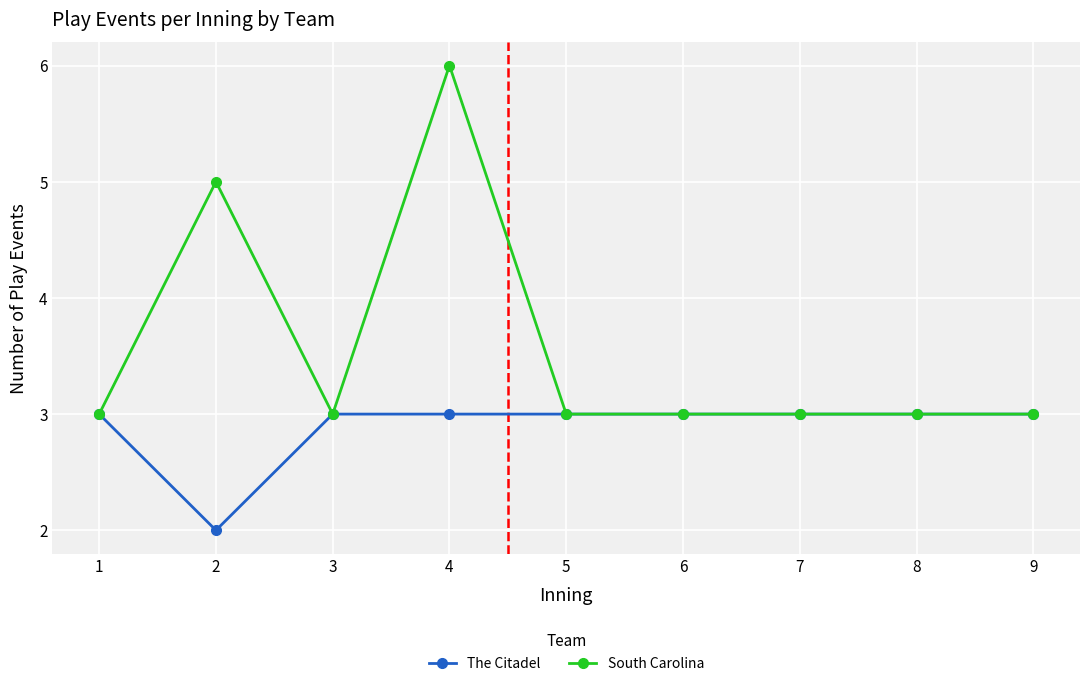

Which series has the widest spread of values?

South Carolina